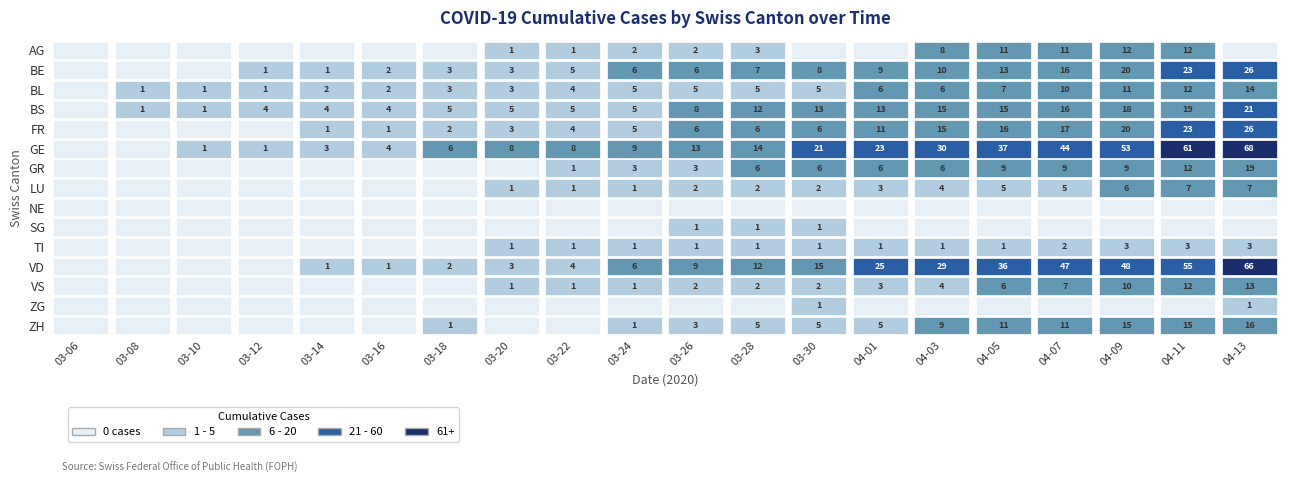

Which series has the largest total across all categories?

GE